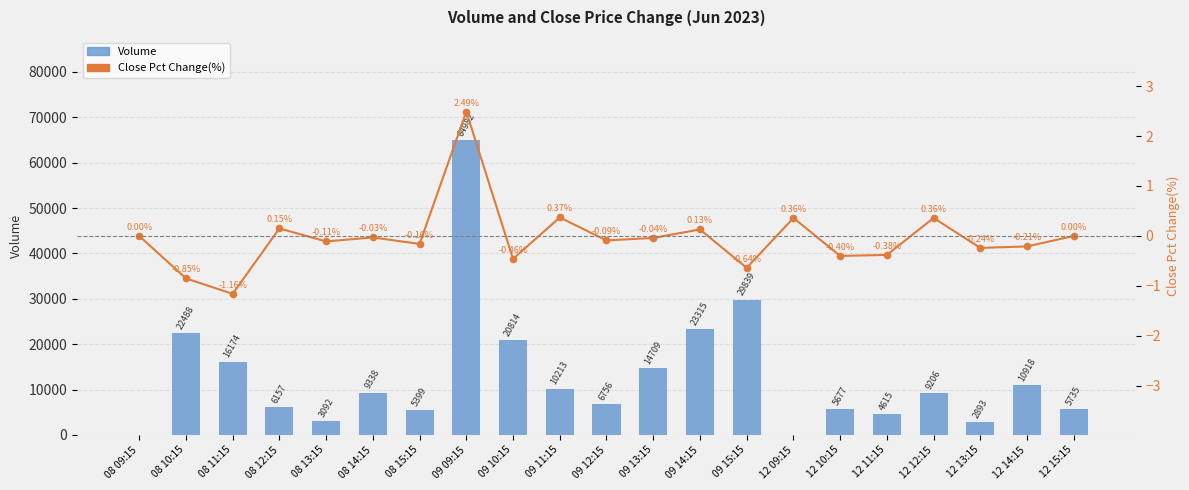

Reading left to right, list all the values displayed in this chart.

Volume: 08 09:15=0.0	08 10:15=22488.0	08 11:15=16174.0	08 12:15=6157.0	08 13:15=3092.0	08 14:15=9338.0	08 15:15=5399.0	09 09:15=64982.0	09 10:15=20814.0	09 11:15=10213.0	09 12:15=6756.0	09 13:15=14709.0	09 14:15=23315.0	09 15:15=29839.0	12 09:15=0.0	12 10:15=5677.0	12 11:15=4615.0	12 12:15=9206.0	12 13:15=2893.0	12 14:15=10918.0	12 15:15=5735.0
Close Pct Change(%): 08 09:15=0.0	08 10:15=-0.8	08 11:15=-1.2	08 12:15=0.1	08 13:15=-0.1	08 14:15=-0.0	08 15:15=-0.2	09 09:15=2.5	09 10:15=-0.5	09 11:15=0.4	09 12:15=-0.1	09 13:15=-0.0	09 14:15=0.1	09 15:15=-0.6	12 09:15=0.4	12 10:15=-0.4	12 11:15=-0.4	12 12:15=0.4	12 13:15=-0.2	12 14:15=-0.2	12 15:15=0.0